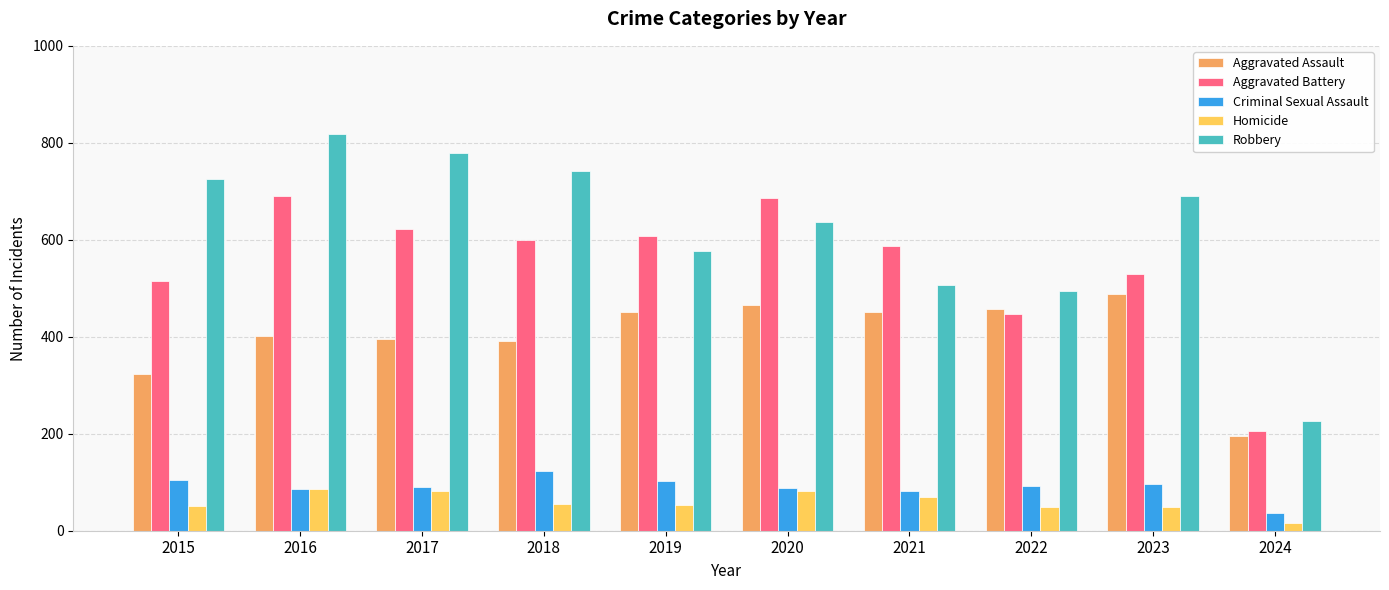

True or false: Robbery has a value of 867 at 2022.

False